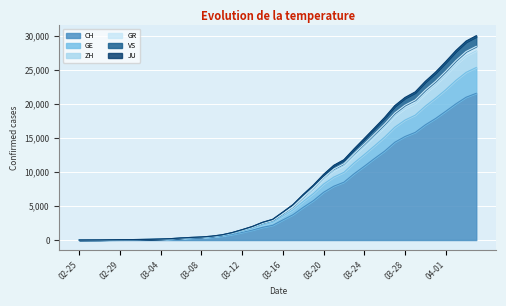

True or false: VS has a value of 23 at 2020-02-27.

False